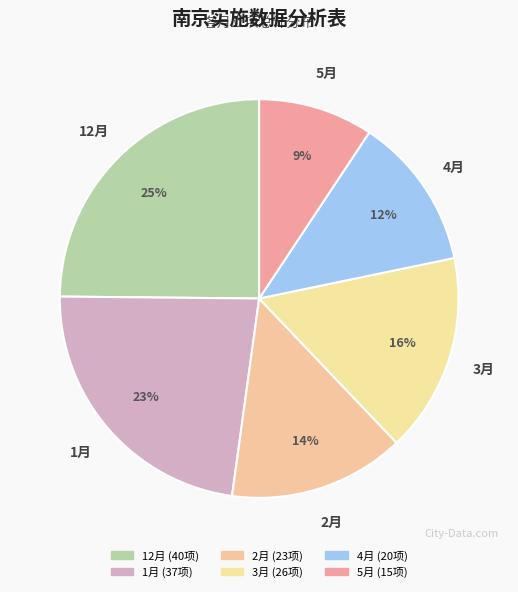

Which has a higher value, 12月 or 3月?

12月